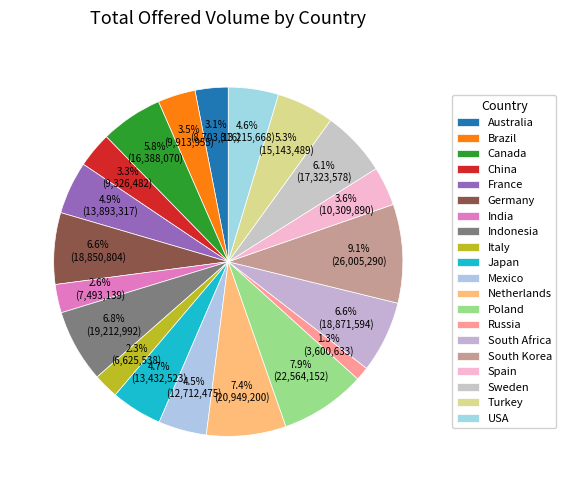

How many slices are in this pie chart?

20